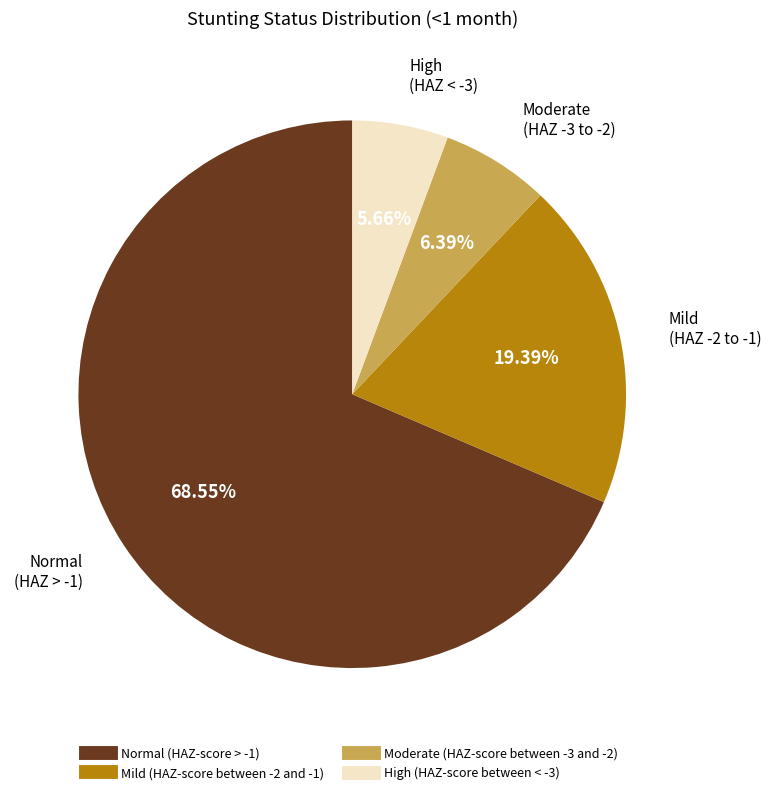

To the nearest percent, what is the combined percentage of Normal (HAZ-score > -1) and Moderate (HAZ-score between -3 and -2)?

75%